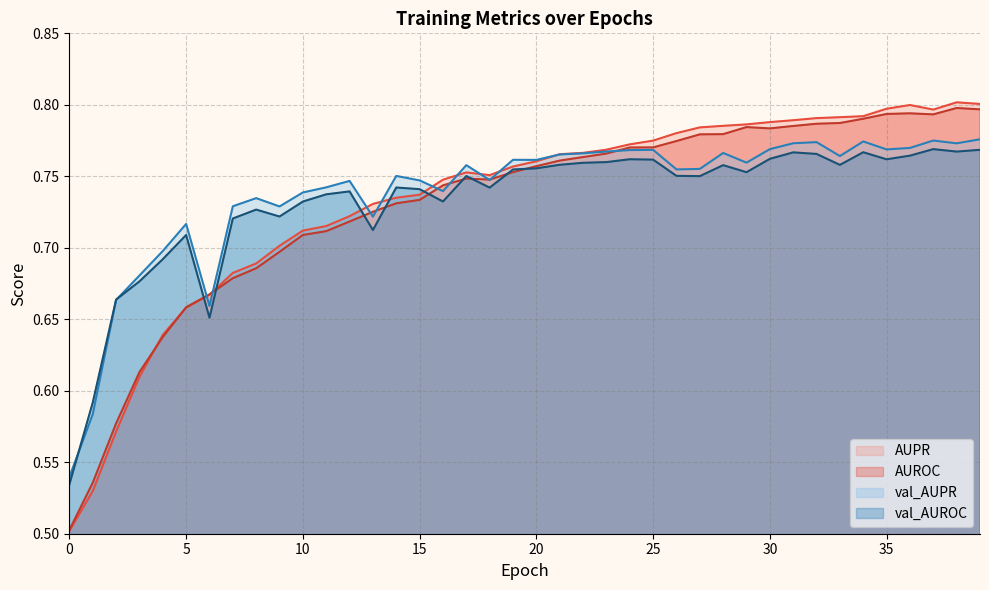

Which has a higher value, 20 or 25?

25